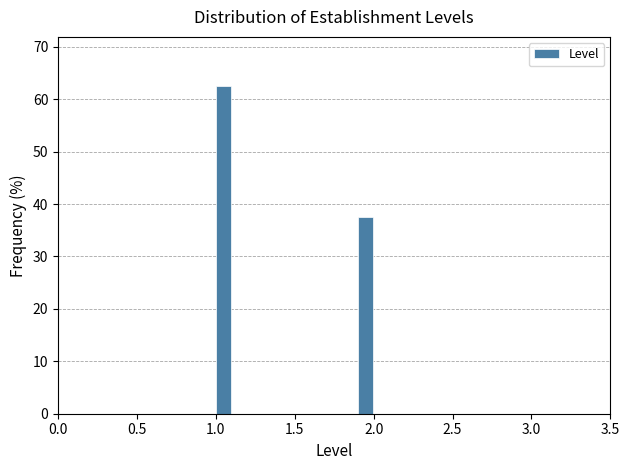

Read against the x-axis, roughly where is the centre of the tallest bar?

1.05